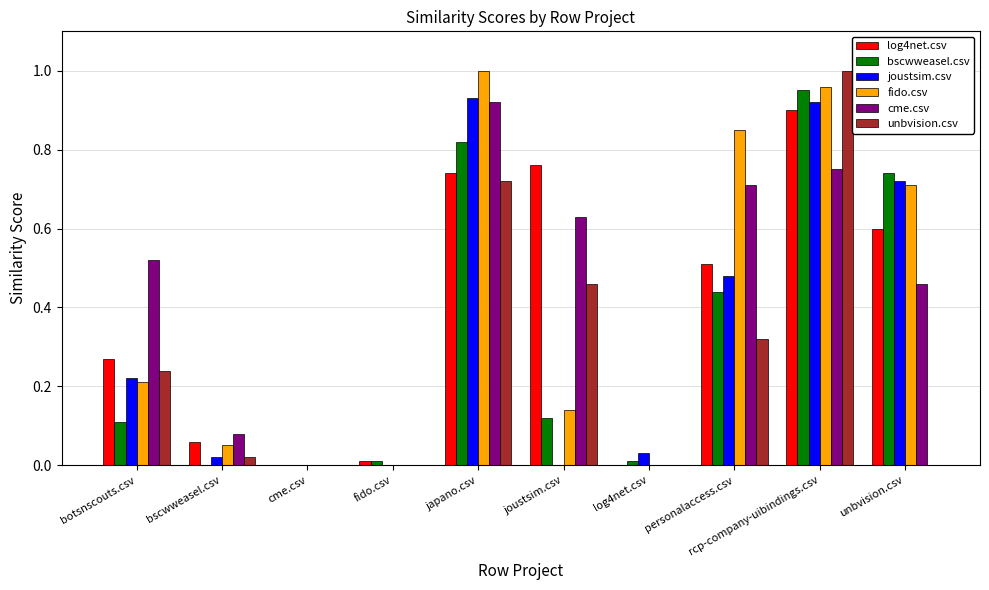

Between personalaccess.csv and rcp-company-uibindings.csv, which series saw the biggest shift?

unbvision.csv